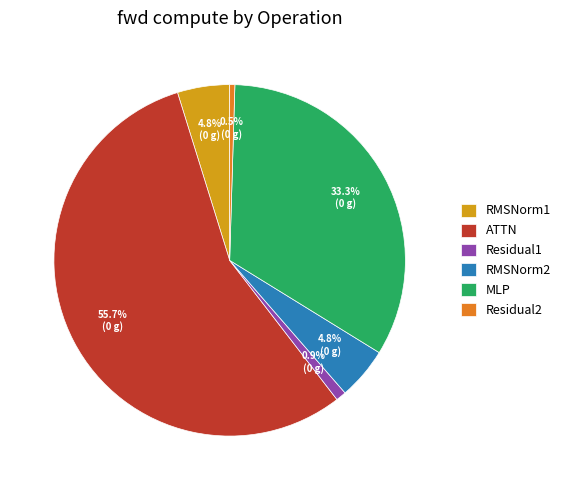

Do Residual2 and Residual1 together represent more than half of the pie?

No